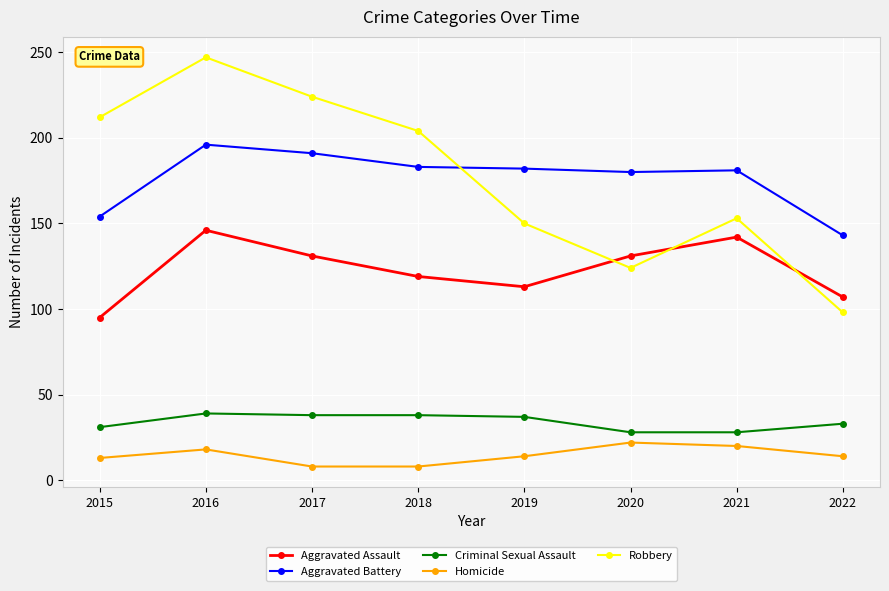

At which category is the sum across all series the highest?

2016